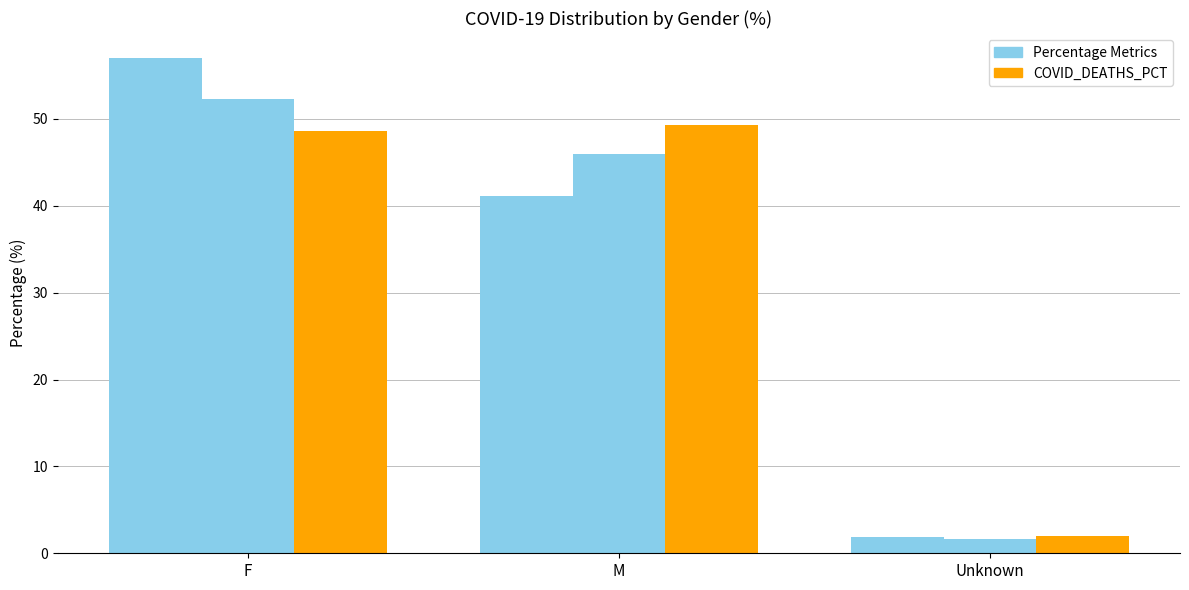

What is the minimum value shown in the chart?

1.7